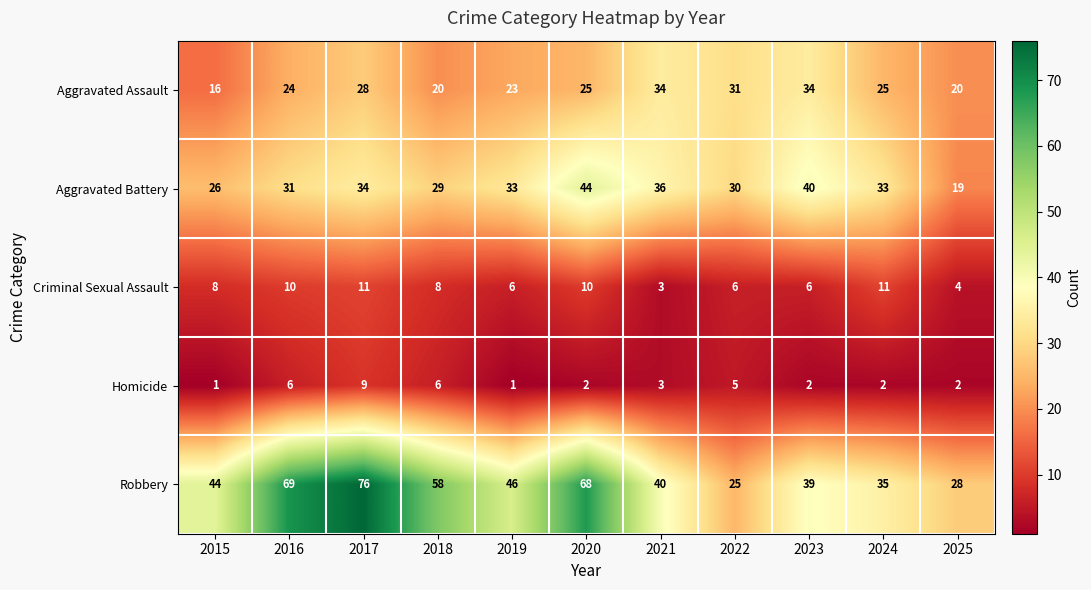

What is the spread (max minus min) of values at 2024?

33